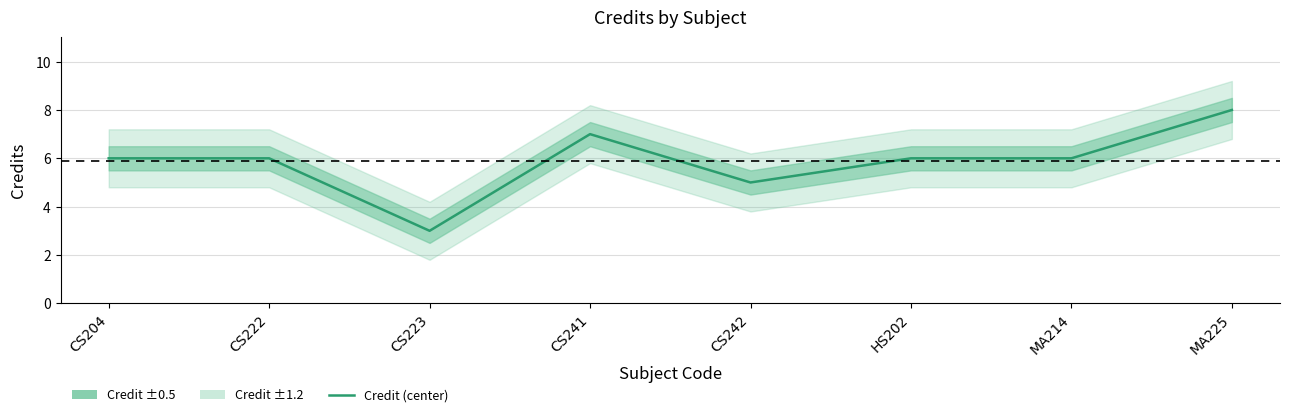

What is the approximate value at HS202?

6